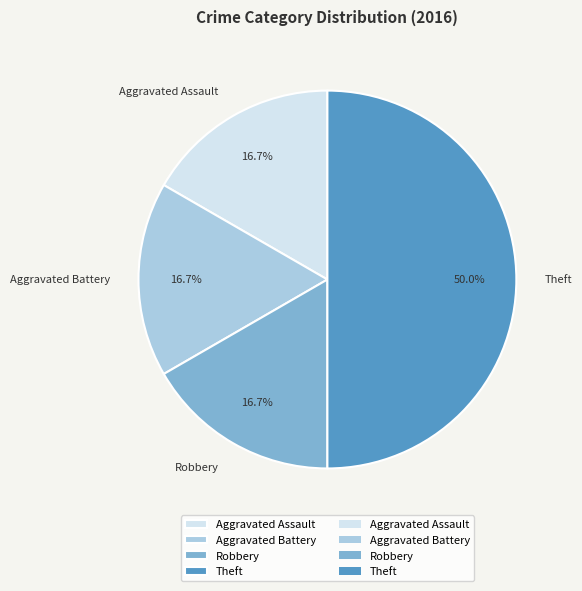

What is the largest slice in the pie chart?

Theft